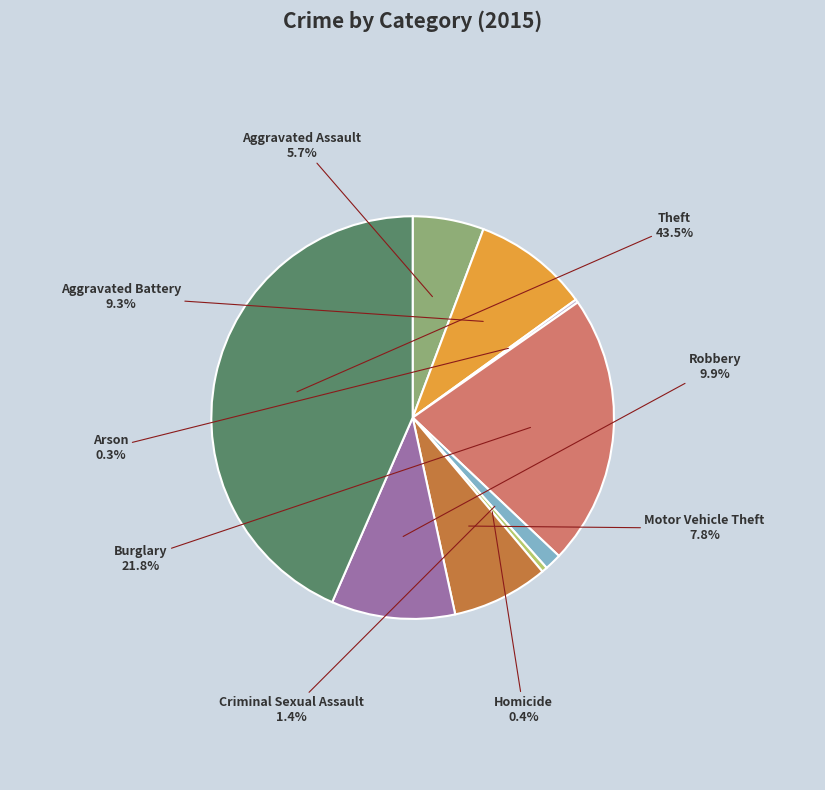

Which category has the biggest portion of the pie?

Theft